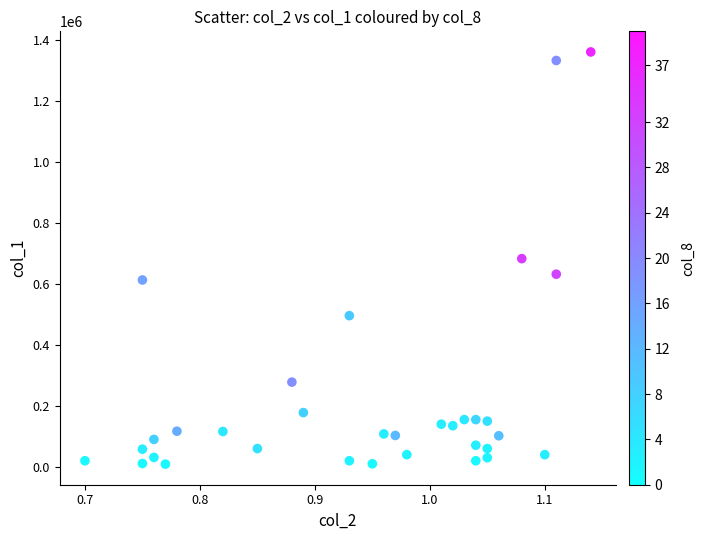

What is the range of Y values (max minus min)?

1352000